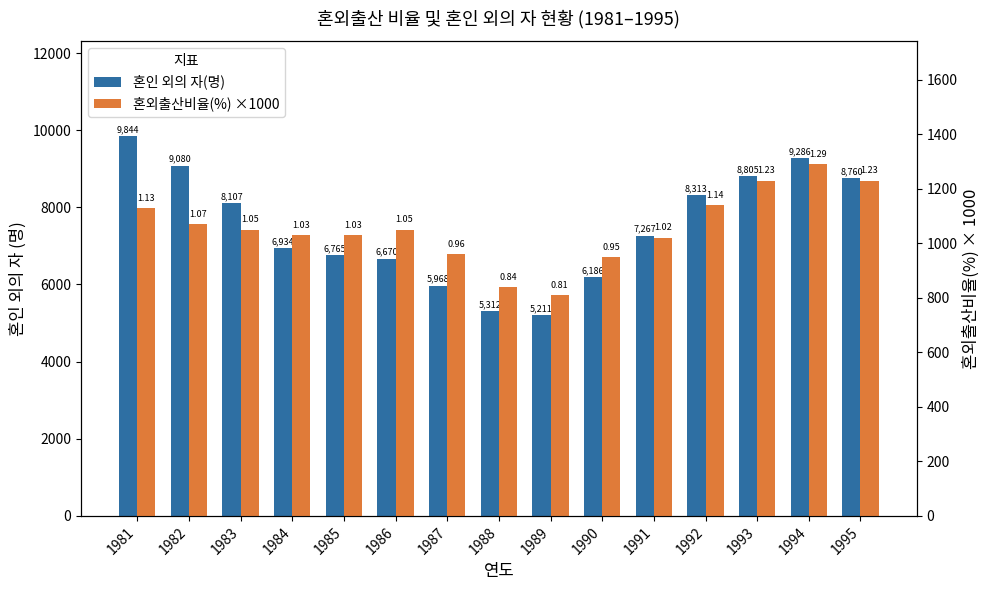

At 1991, list the series in order from smallest to largest.

혼외출산비율(%) ×1000, 혼인 외의 자(명)